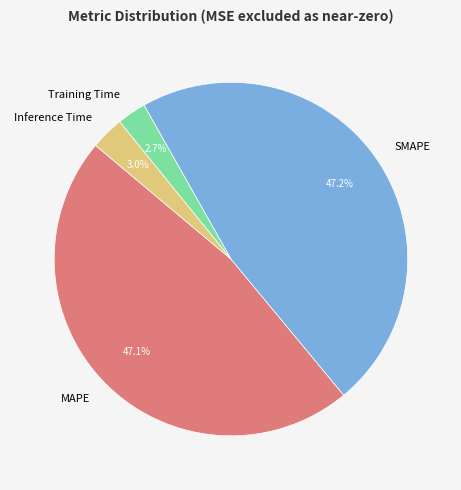

To the nearest percent, what percentage of the pie is Training Time?

3%